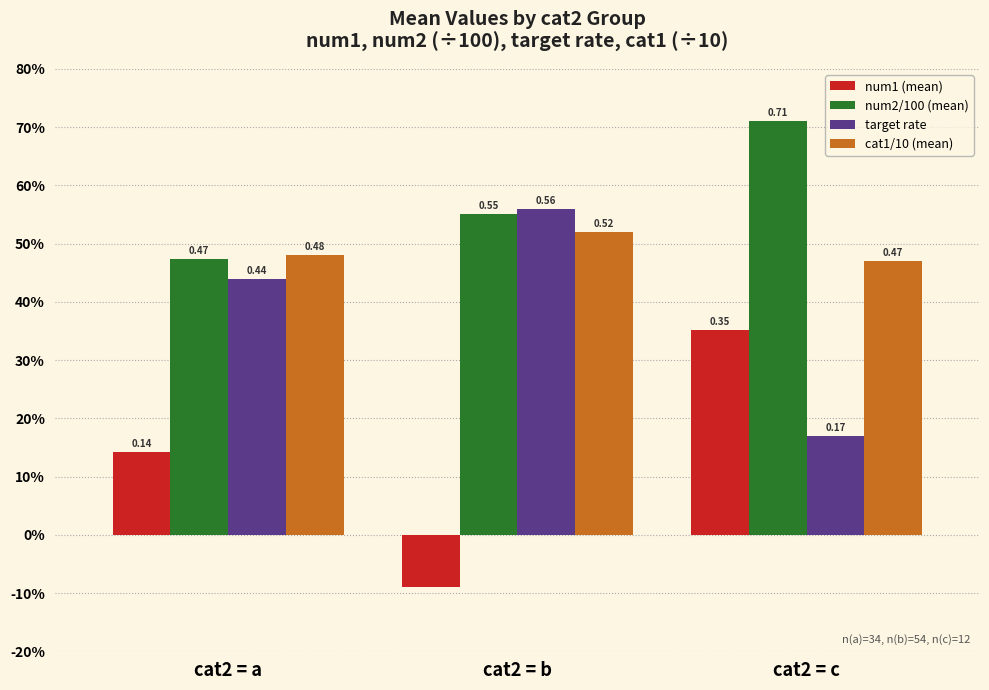

Rank the series by their maximum value, from highest to lowest.

num2/100 (mean), target rate, cat1/10 (mean), num1 (mean)